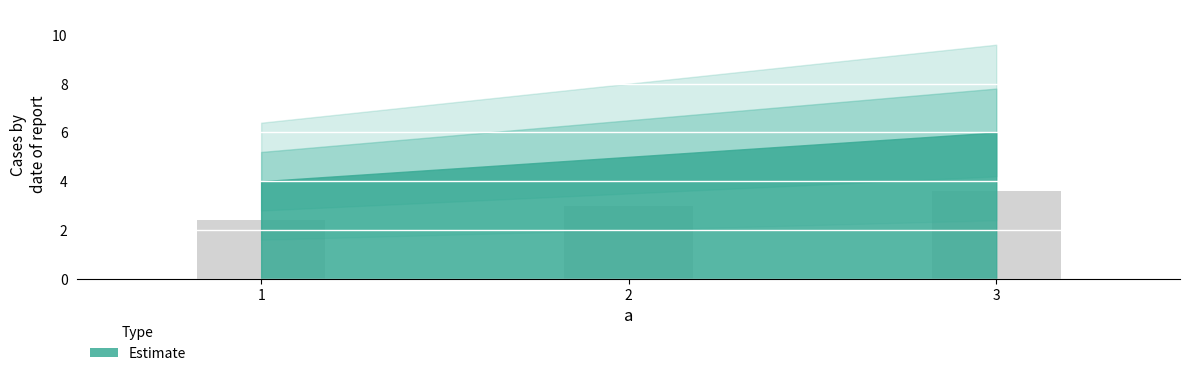

True or false: the data shows 1.6 at 2.

False